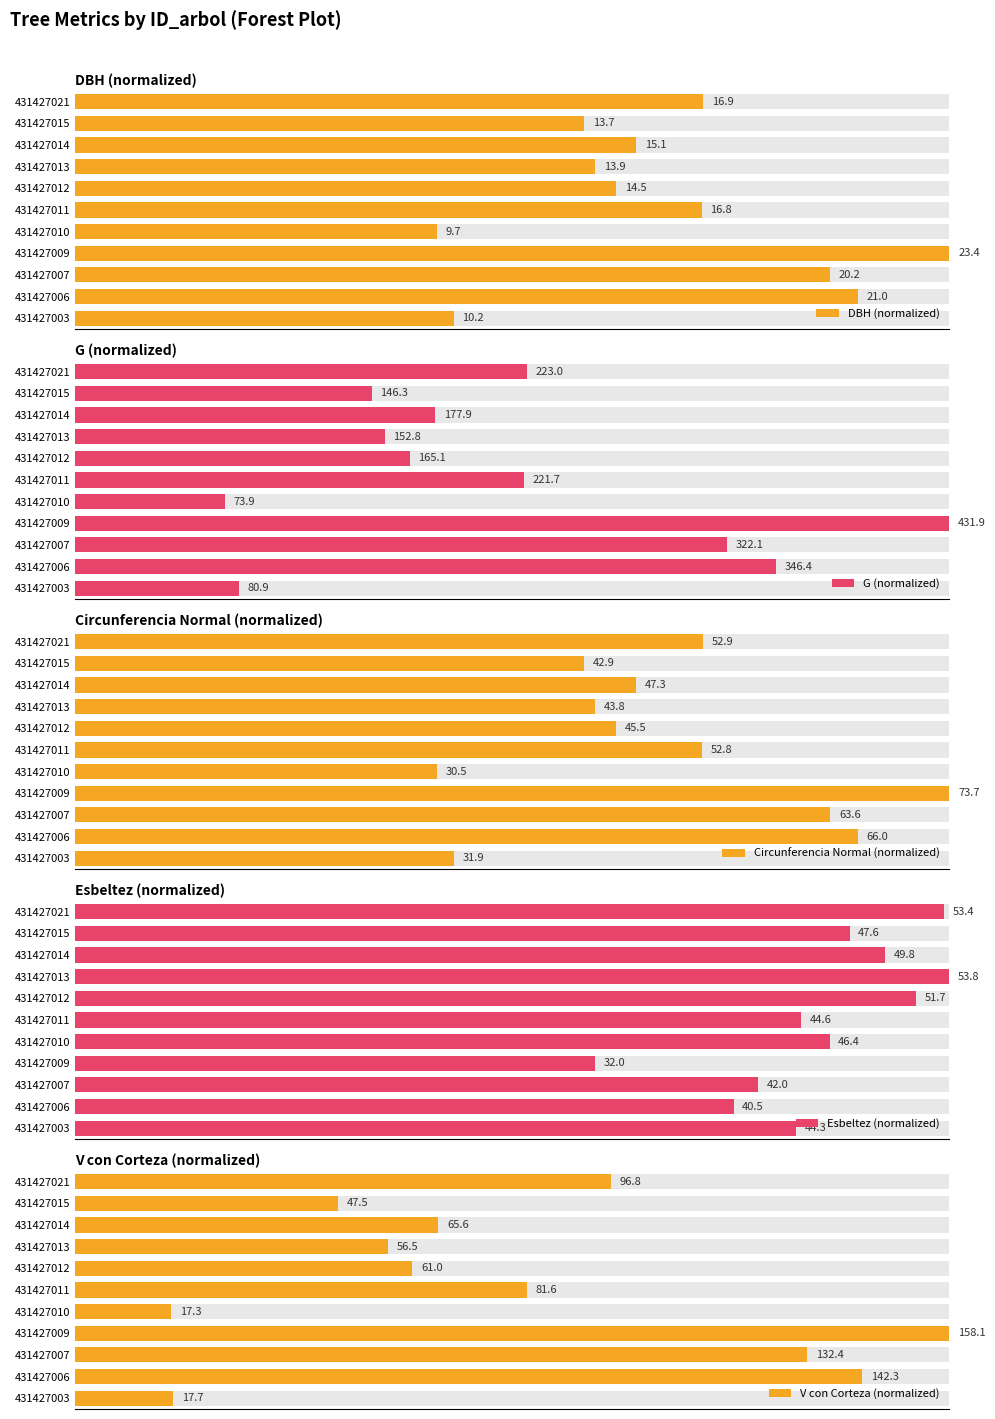

True or false: DBH (normalized) has a value of 15.6 at 431427021.

False